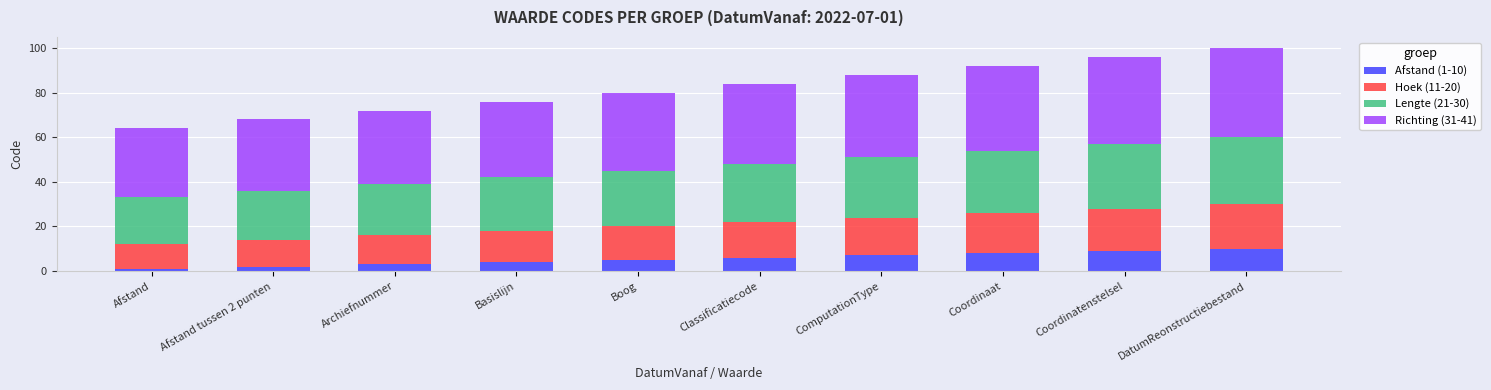

The value of Afstand (1-10) at Coordinaat is 8. True or false?

True